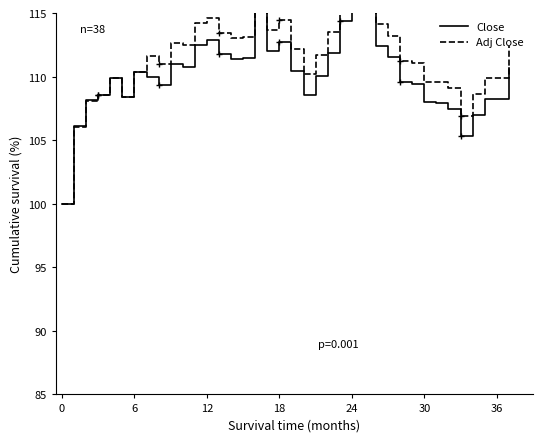

What is the sum of the Adj Close values at 36 and 12?

224.5